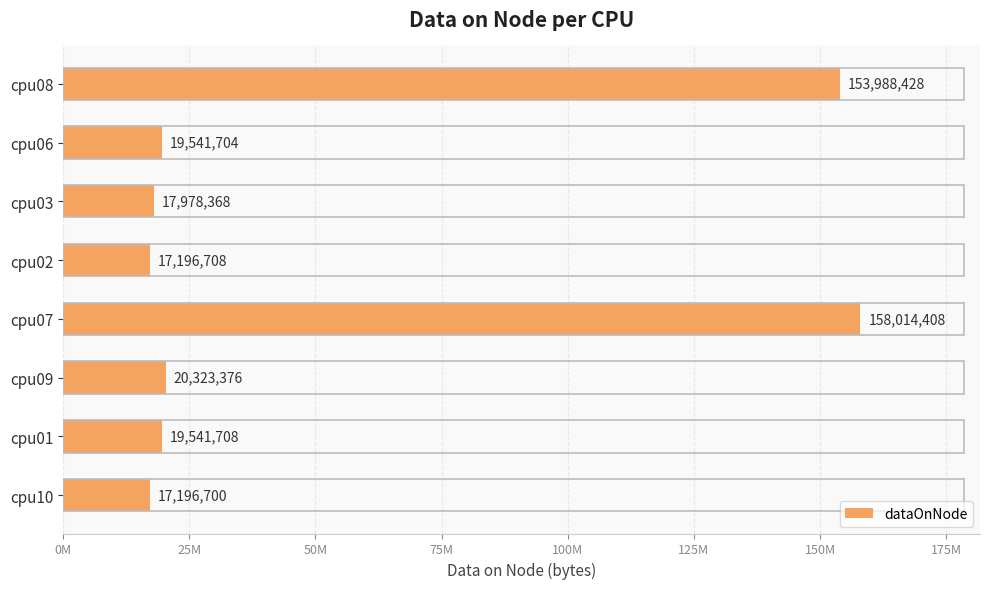

At which category does the chart reach its peak across all series?

cpu07